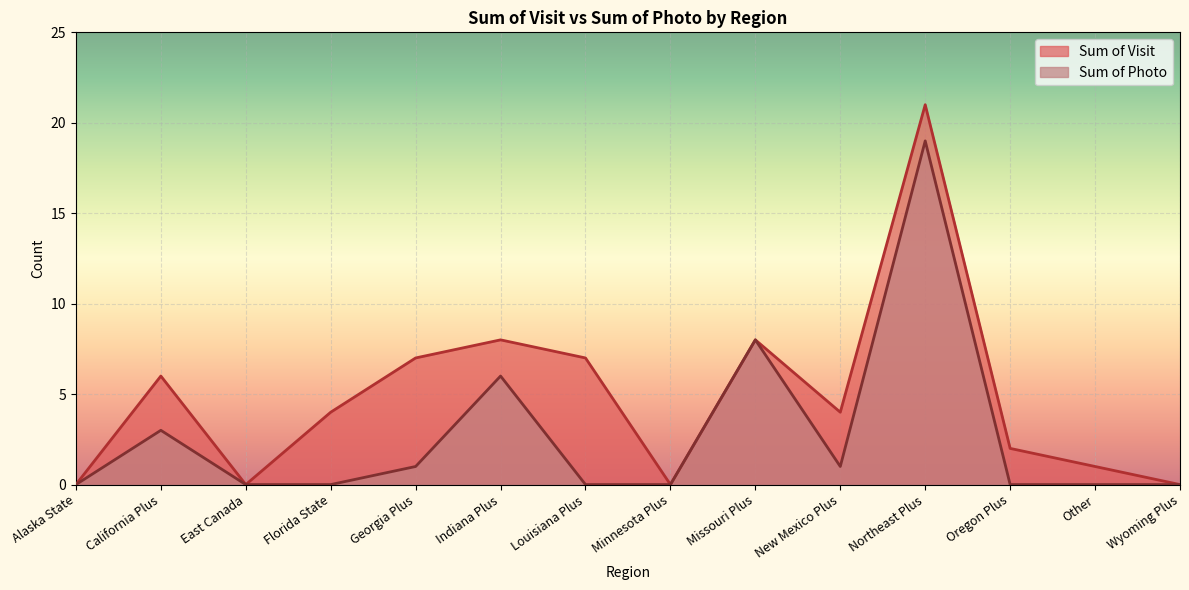

The Sum of Visit series shows 6 at New Mexico Plus. True or false?

False